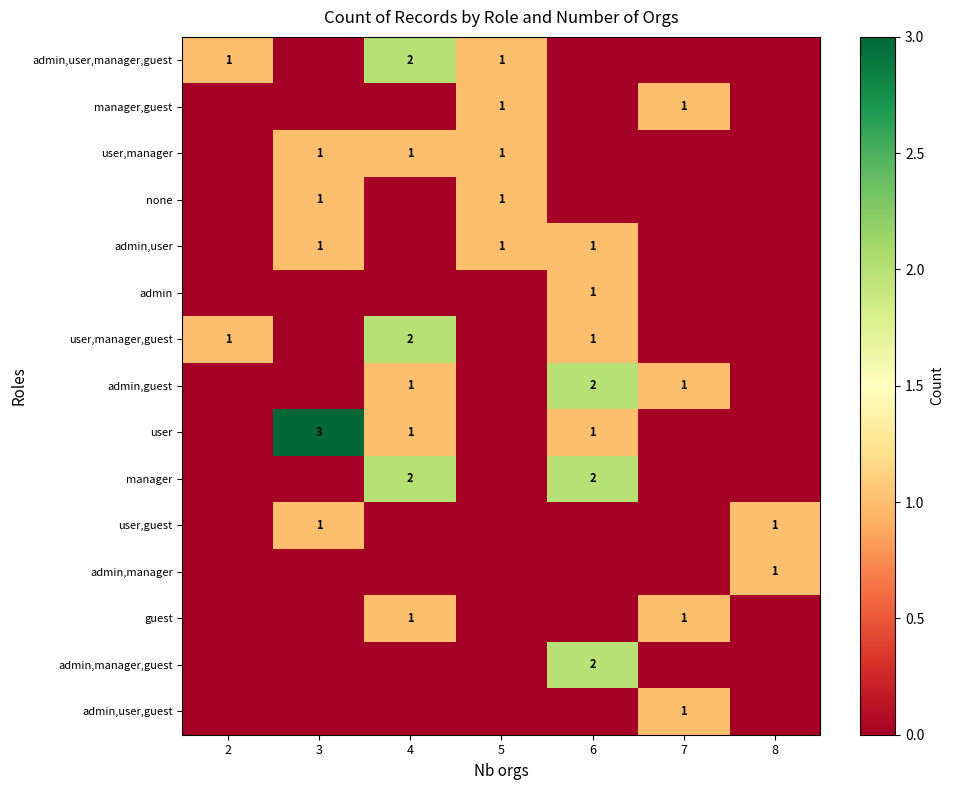

What is the sum of all row_6 values?

4